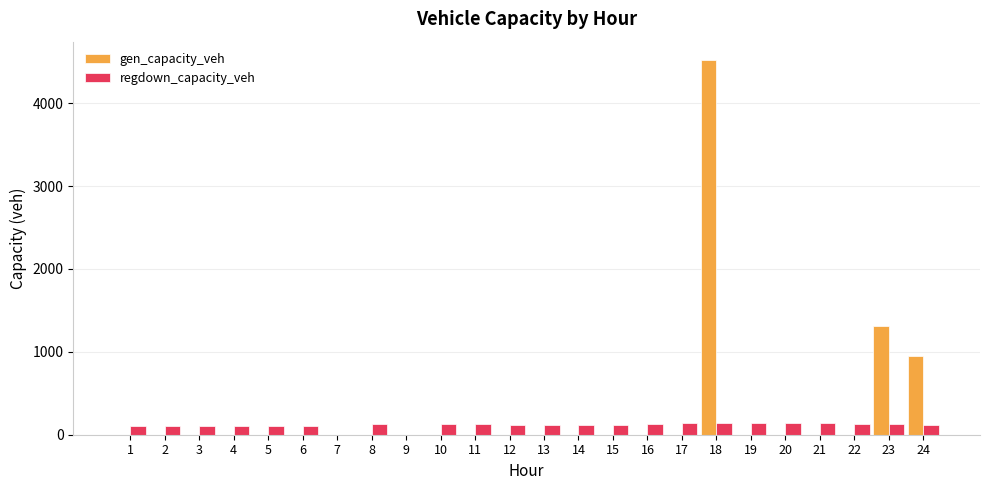

What is the maximum value shown in the chart?

4517.3